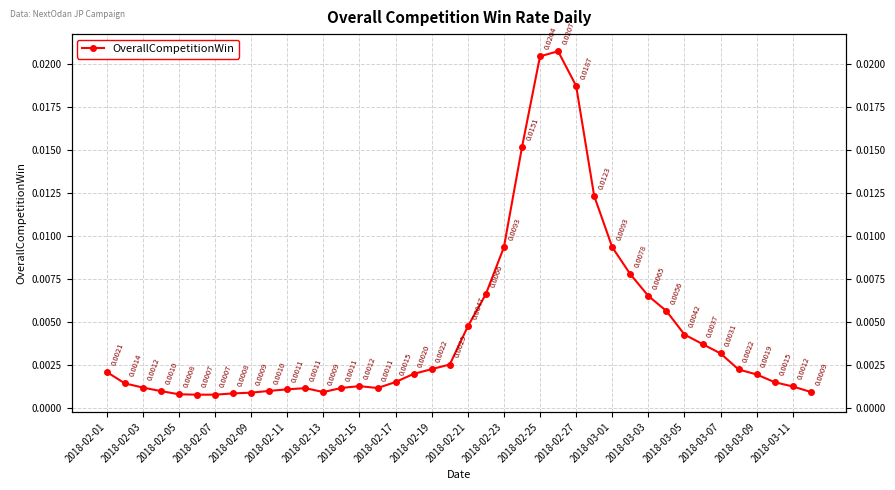

At which category does the chart reach its peak across all series?

25